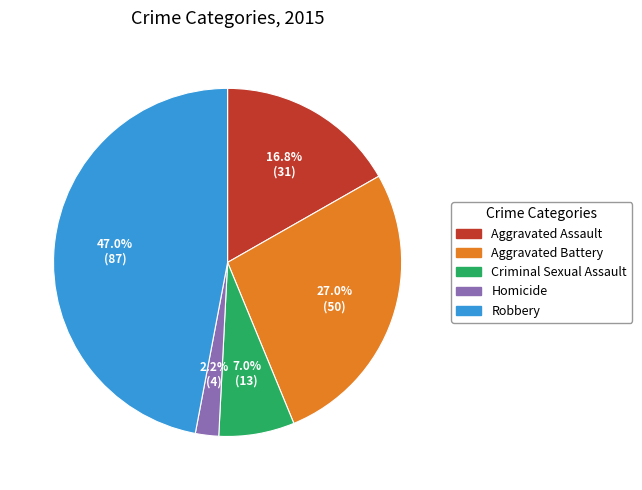

Count the number of slices in the pie.

5